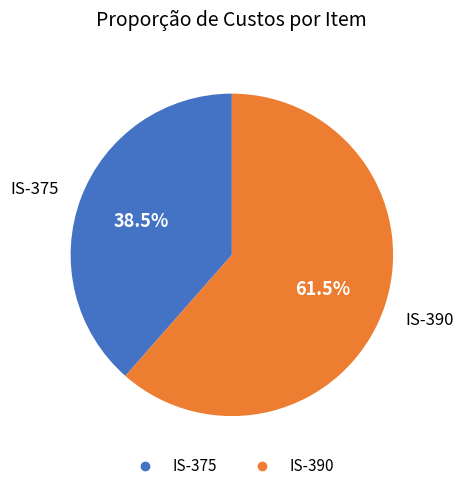

To the nearest percent, what is the combined percentage of IS-390 and IS-375?

100%